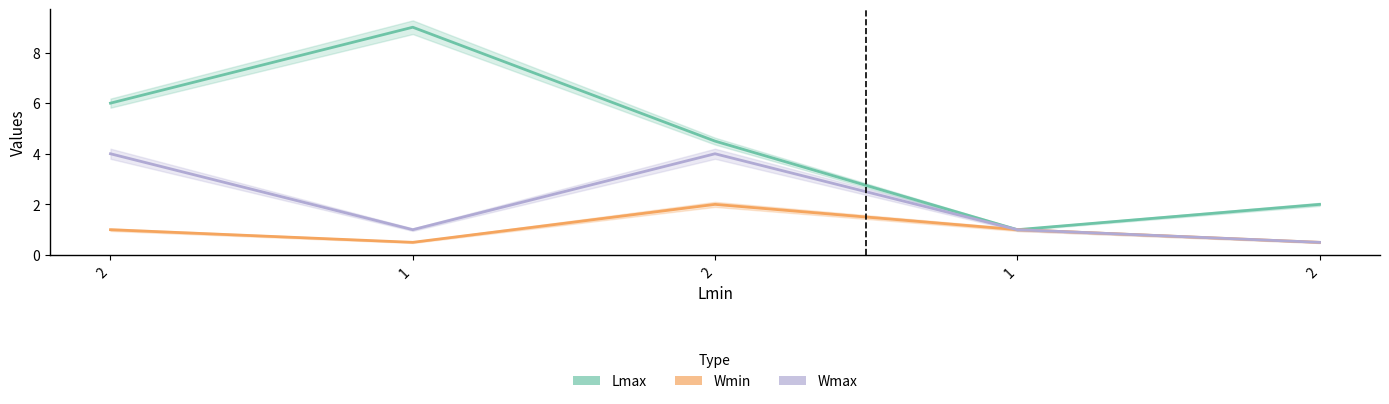

What is the label of the 5th point from the right?

2